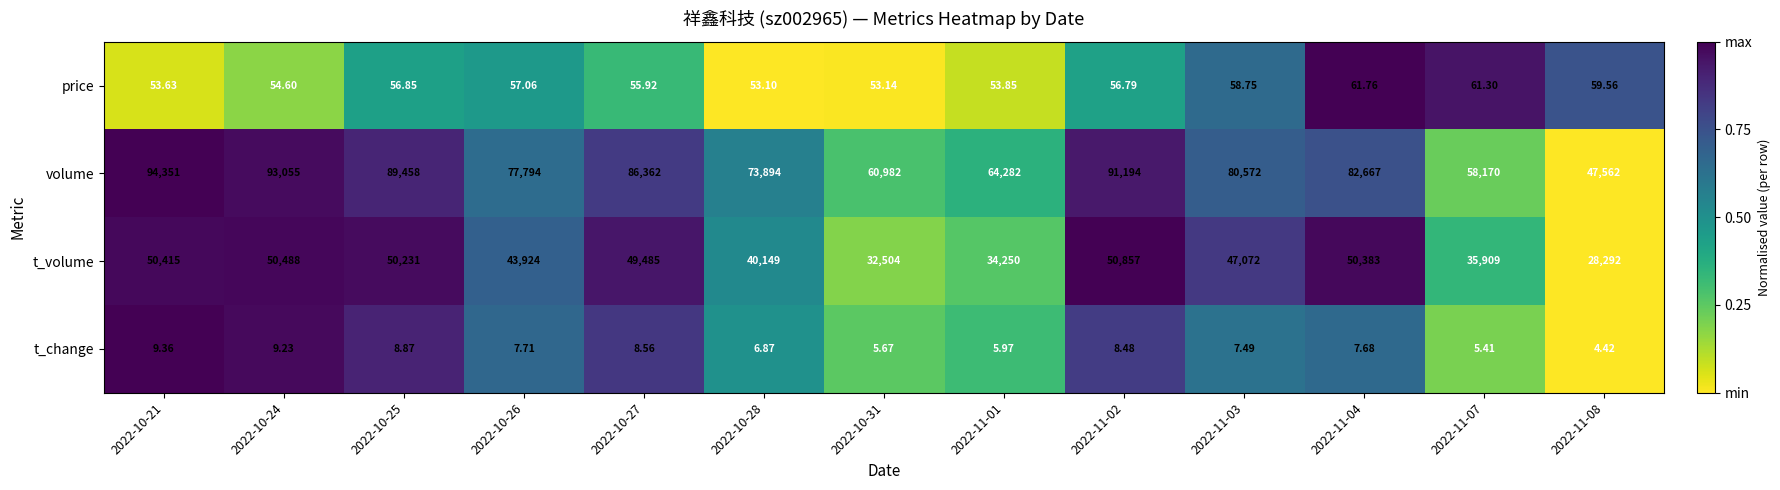

Which series has the largest total across all categories?

volume